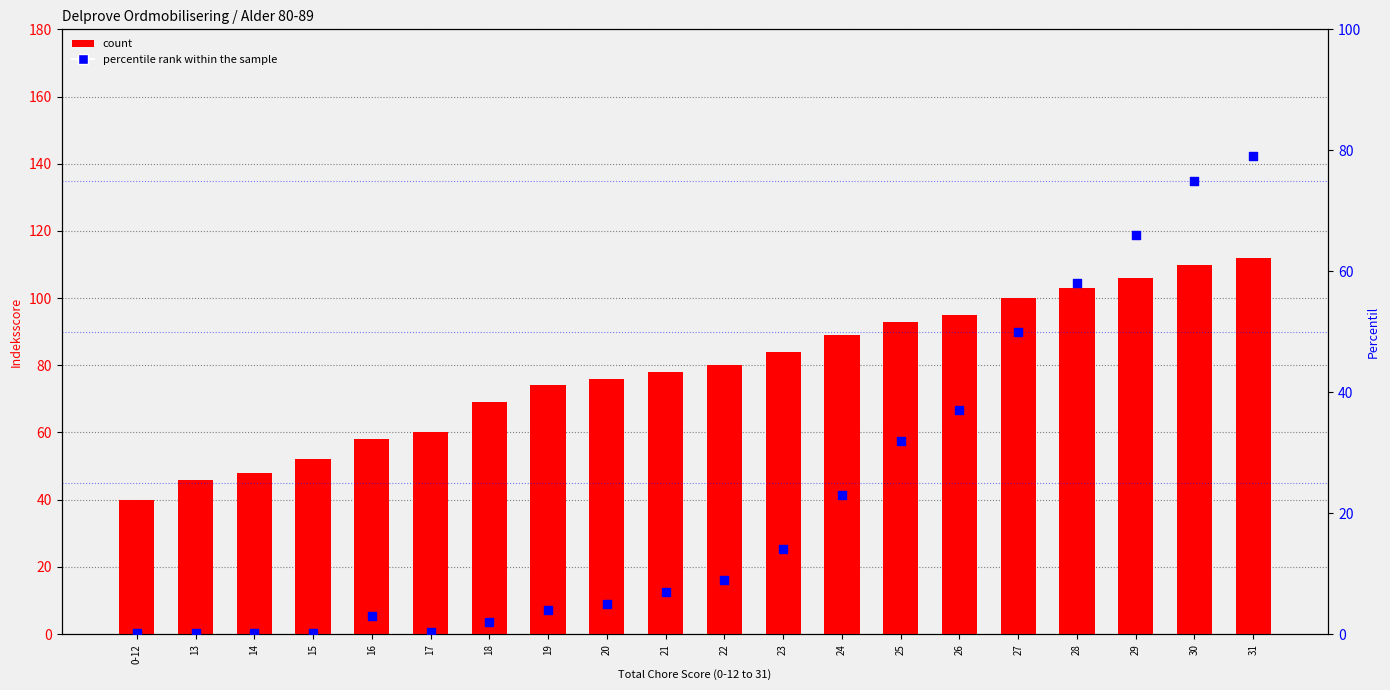

Which series reaches the maximum Y coordinate?

count